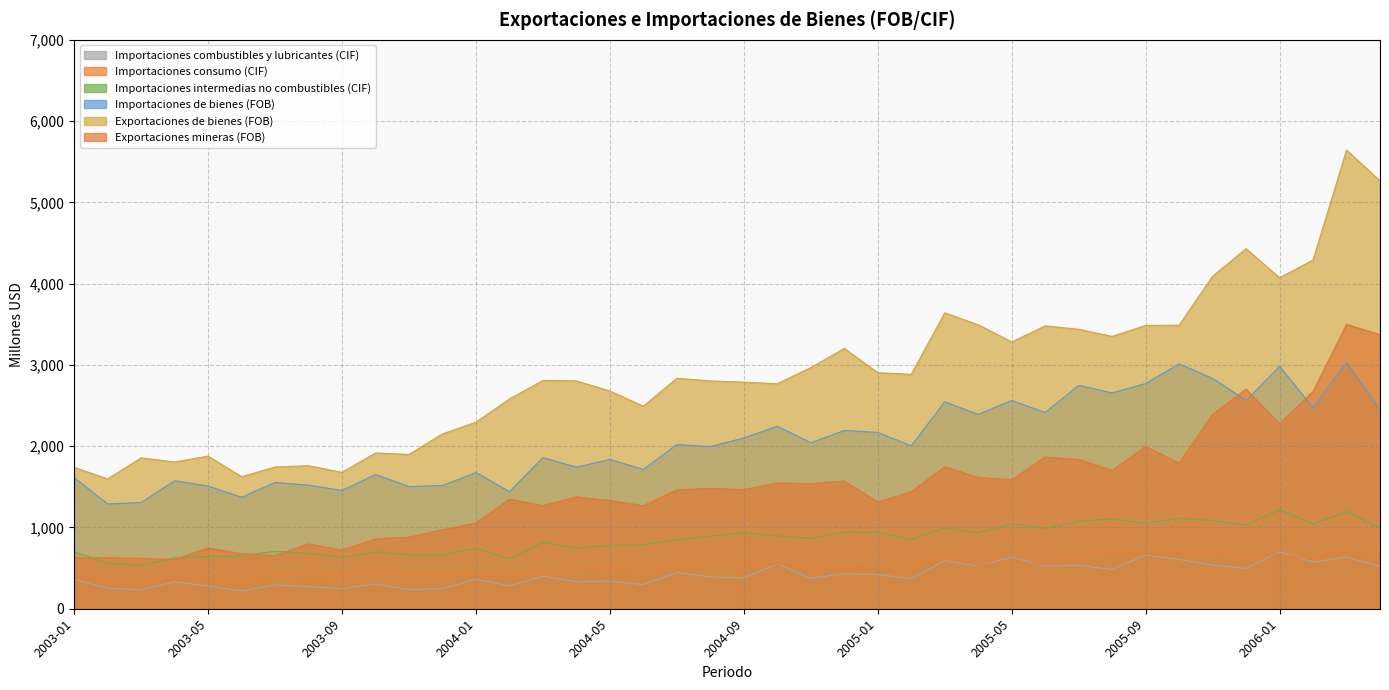

What is the greatest value displayed?

5644